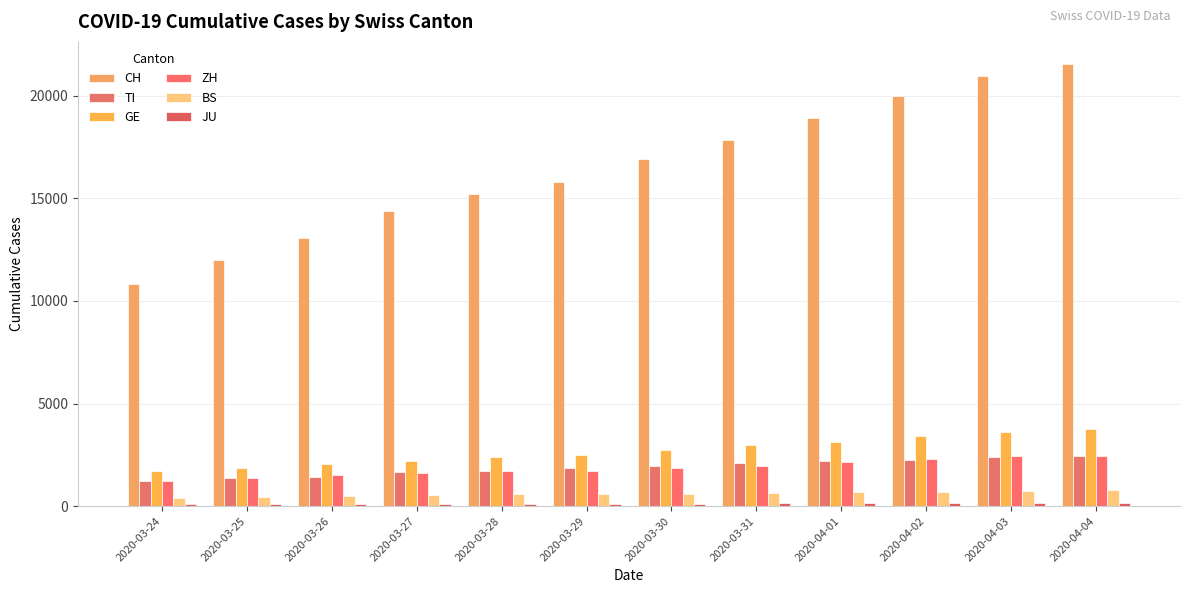

Is the value of GE at 2020-03-29 greater than the value of BS at 2020-04-04?

Yes